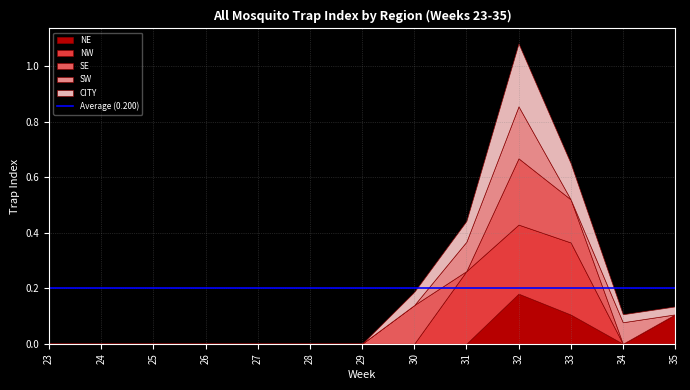

What is the sum of all NW values?

0.8